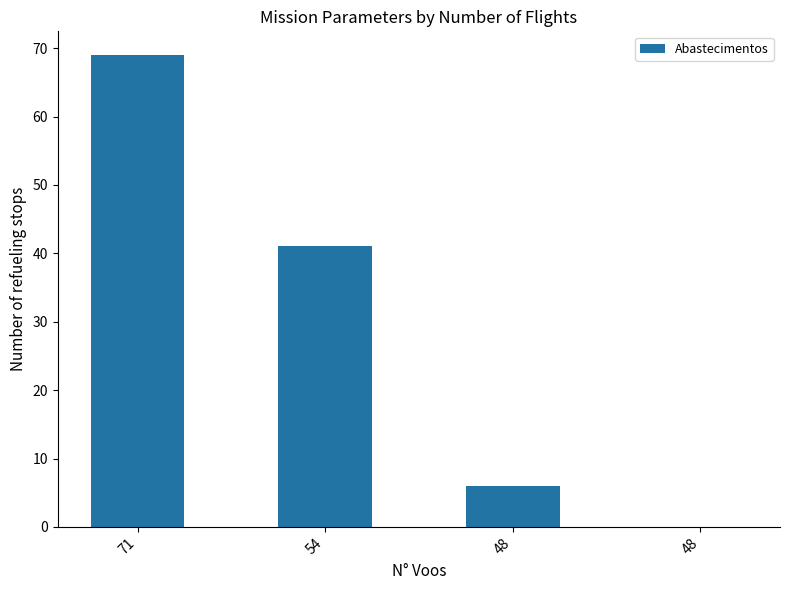

How many positive values are there?

3